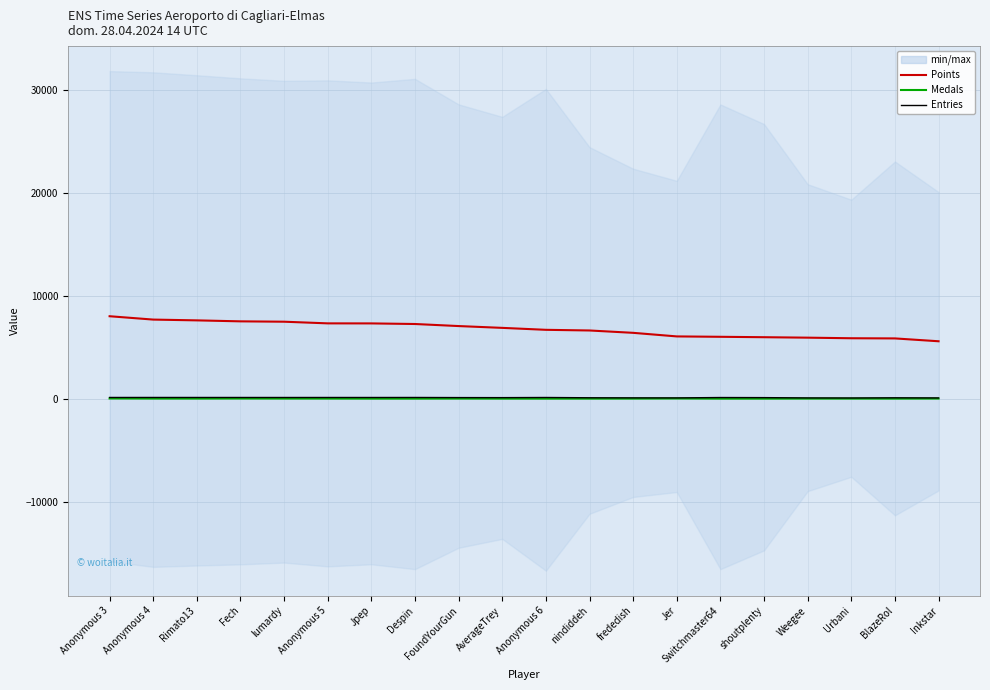

True or false: Points and Entries cross at least once.

False